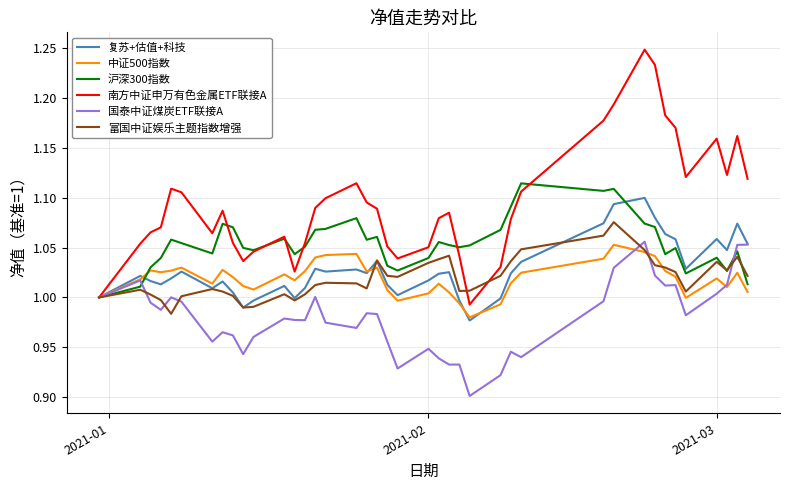

Which series has the largest range (max minus min)?

南方中证申万有色金属ETF联接A